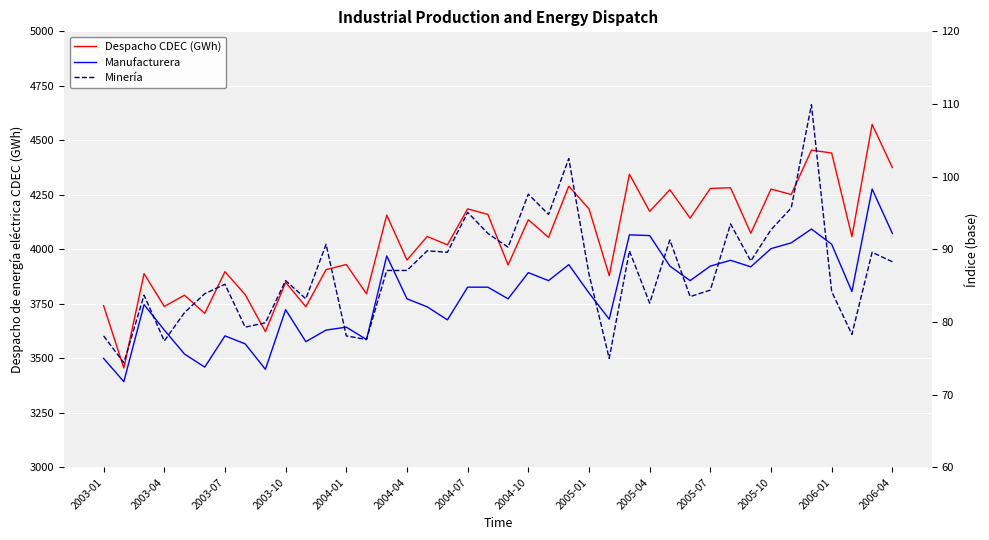

Where does the Despacho CDEC (GWh) series first go above 4059?

14